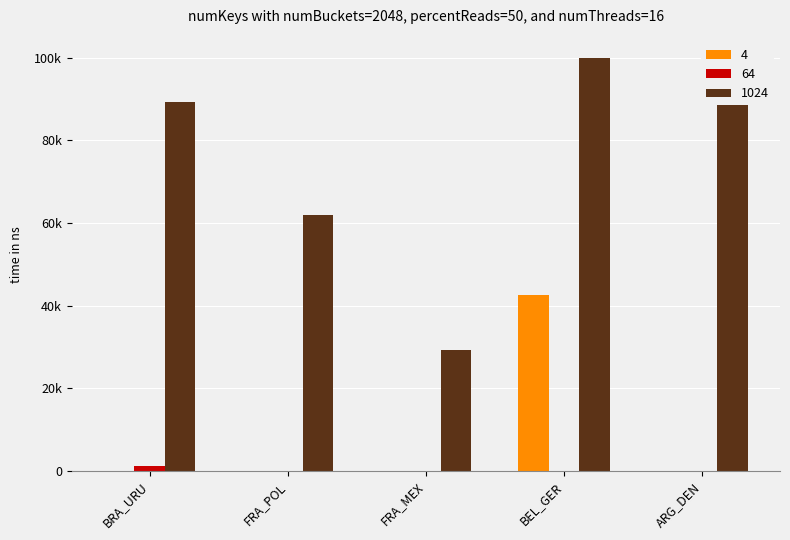

What are all the series names shown in the legend?

4, 64, 1024